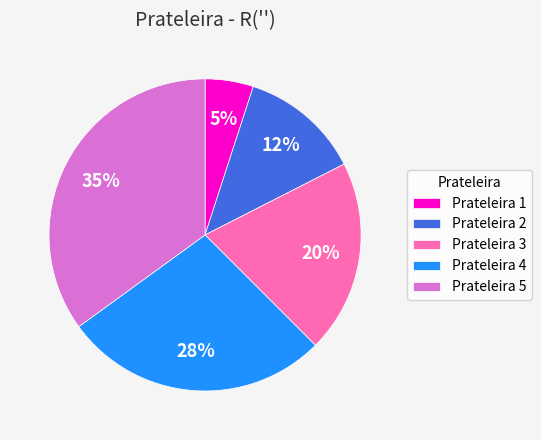

Is the sum of Prateleira 5 and Prateleira 2 greater than half?

No